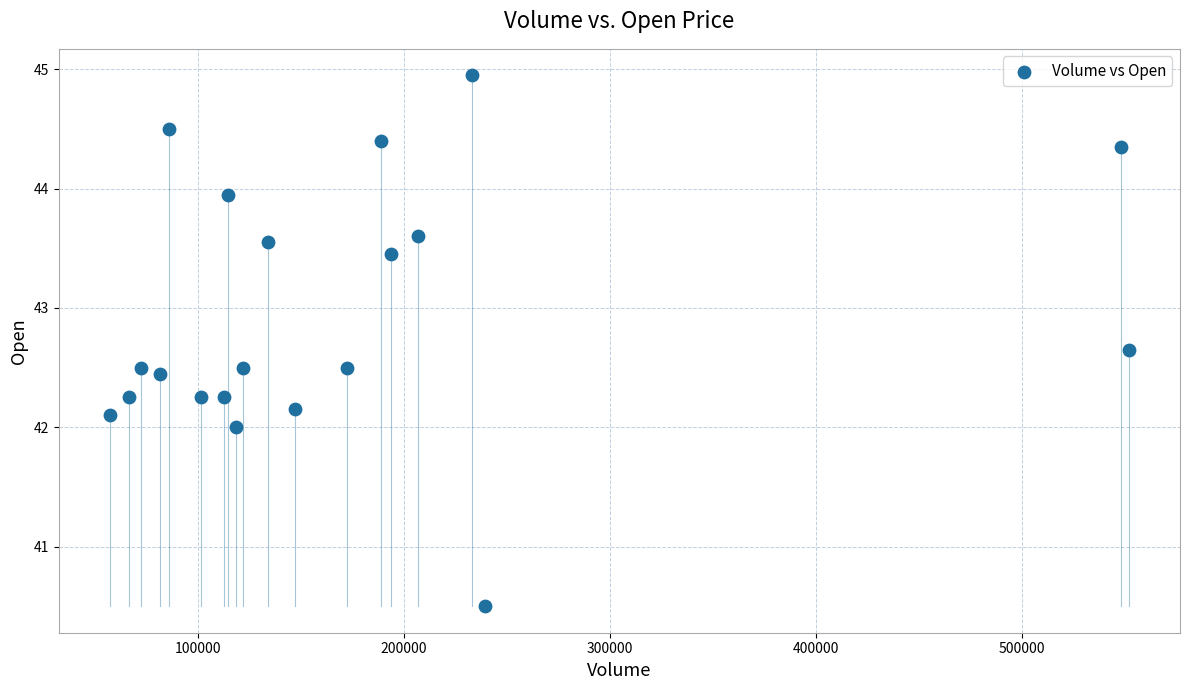

What is the range of X values (max minus min)?

495141.0